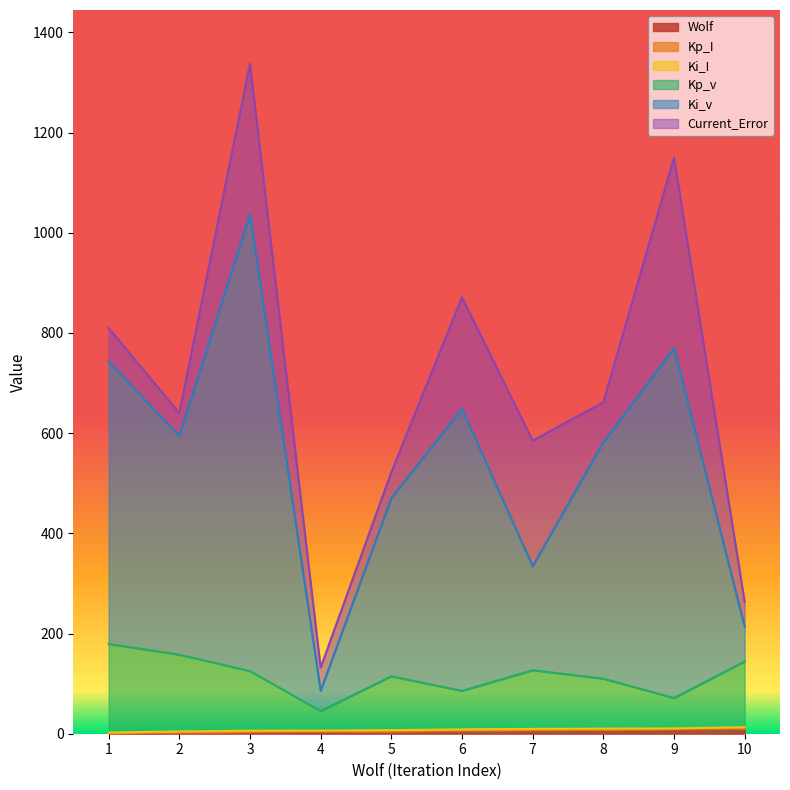

Which series has the largest total across all categories?

Ki_v